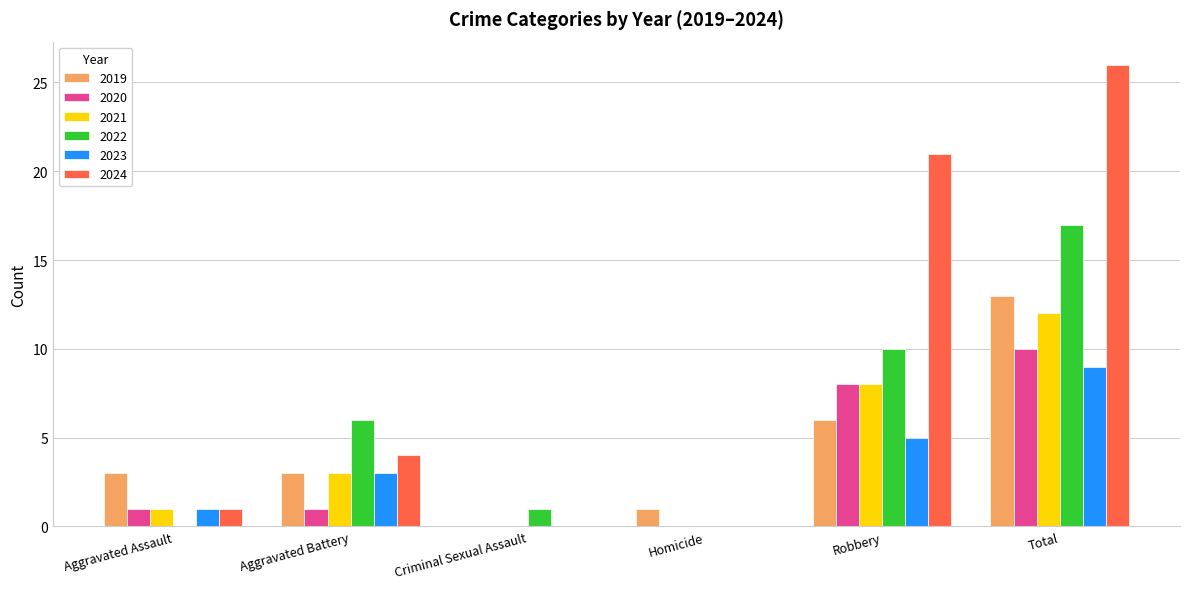

Between Aggravated Assault and Aggravated Battery, which series saw the biggest shift?

2022